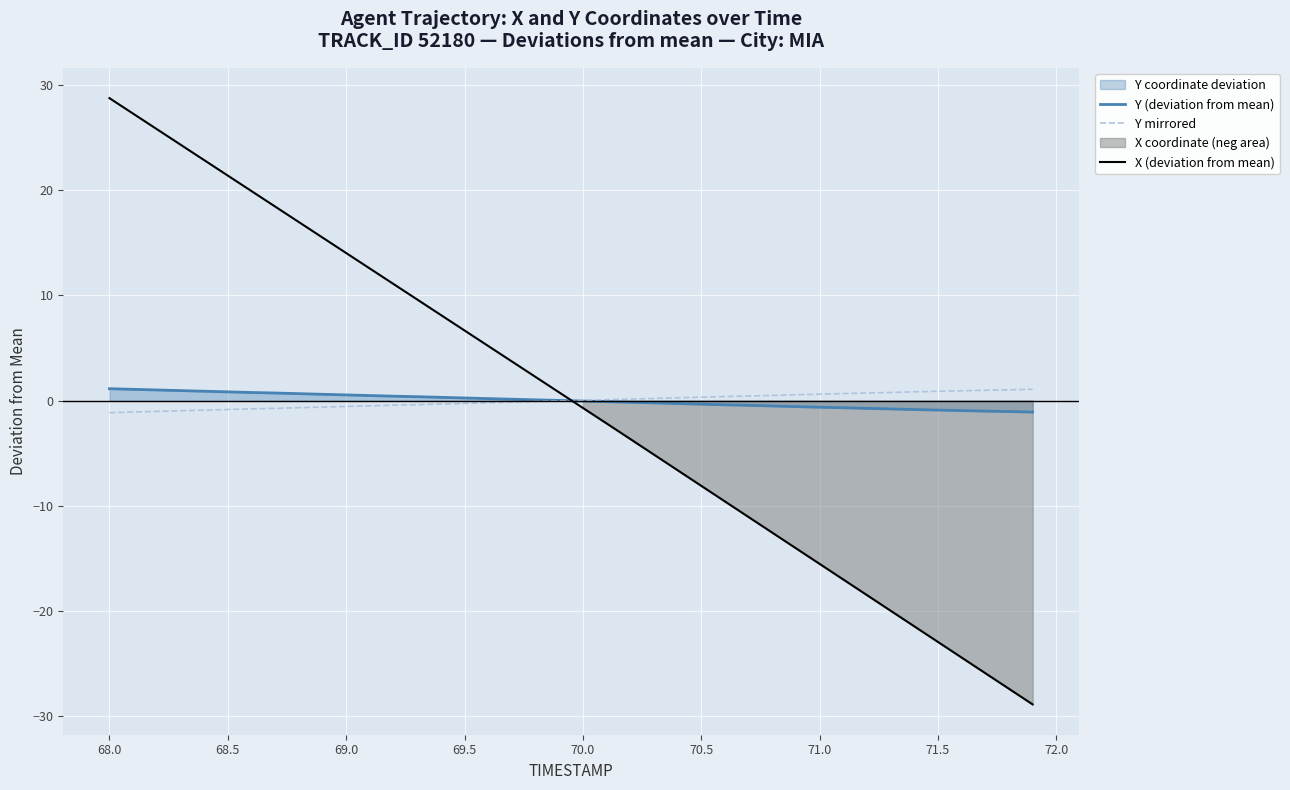

Which series has the largest range (max minus min)?

X (deviation from mean)